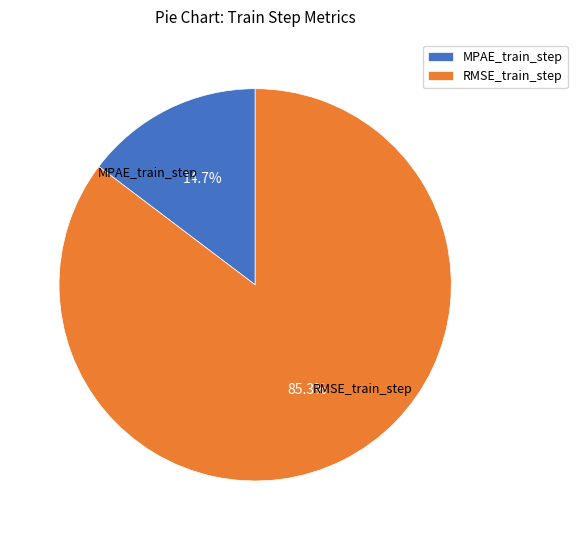

What percentage is NOT represented by MPAE_train_step?

85.3%